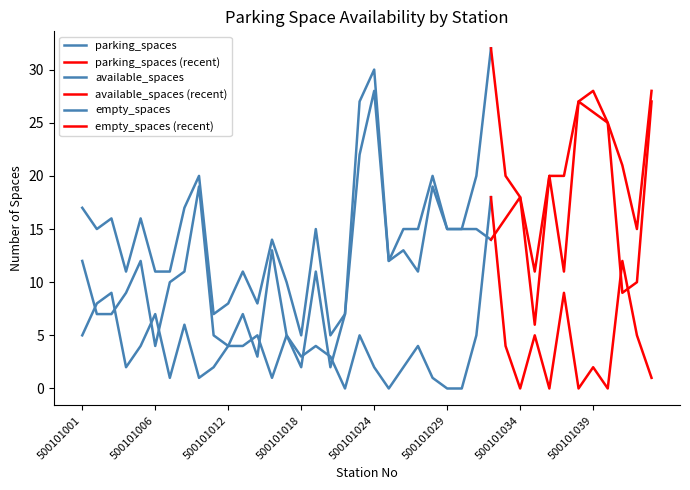

What is the total value across all series at 500101005?

32